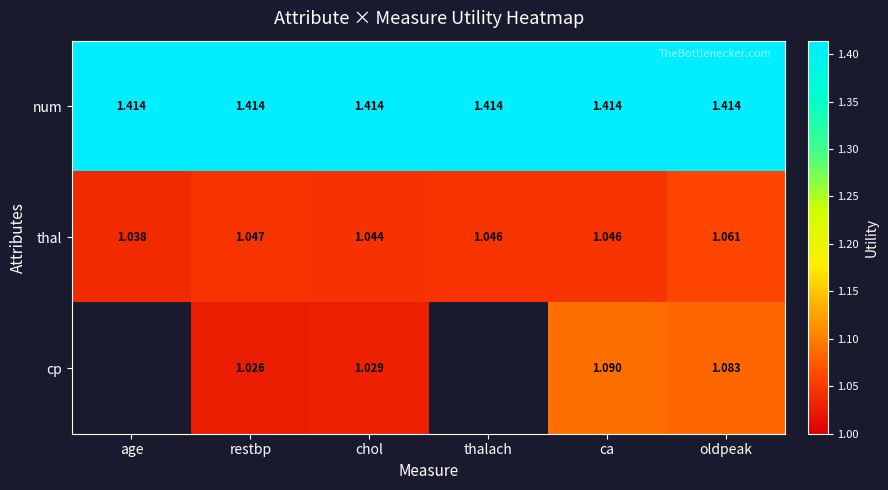

What is the total value across all series at ca?

3.6